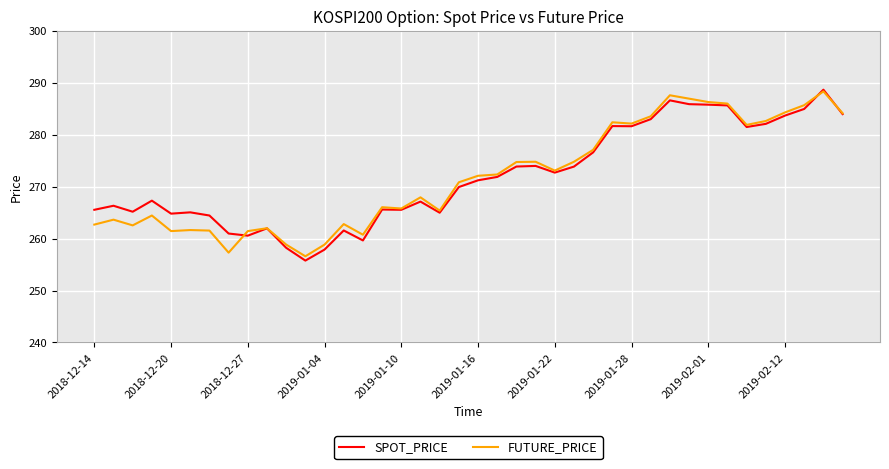

In SPOT_PRICE, how many points are lower than both neighbors (excluding endpoints)?

10